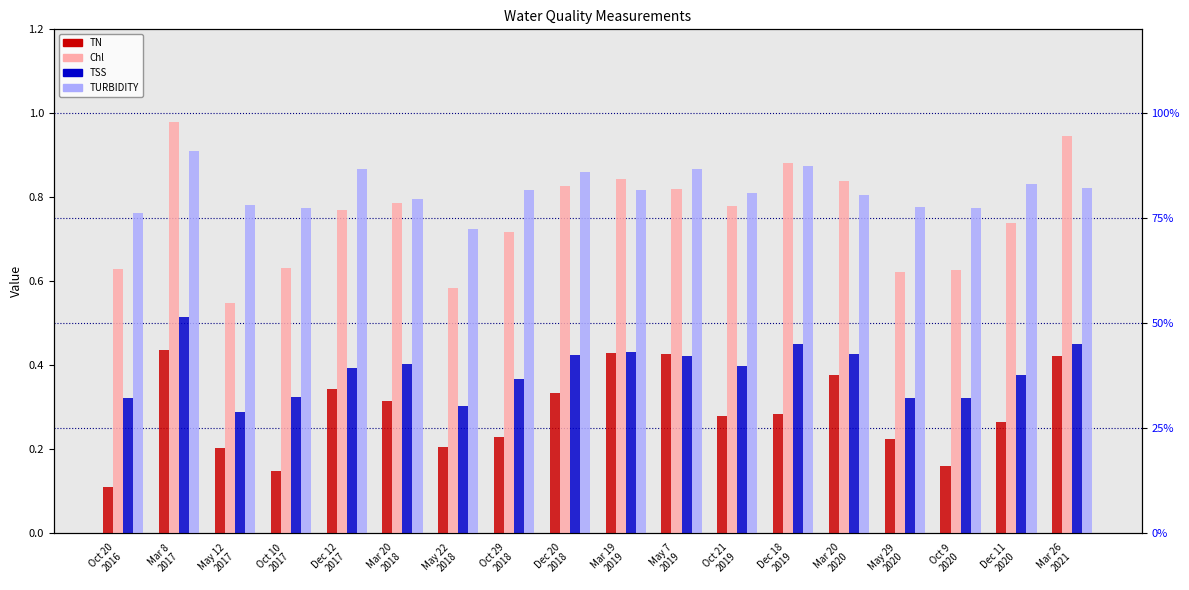

What is the difference between the maximum and minimum values in the TURBIDITY series?

0.2